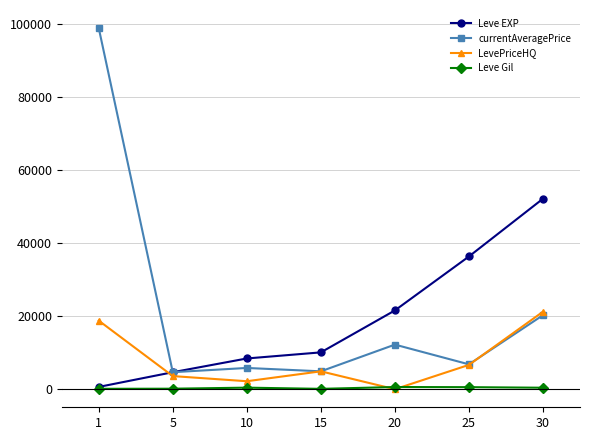

The value of LevePriceHQ at 25 is 6670.3. True or false?

True